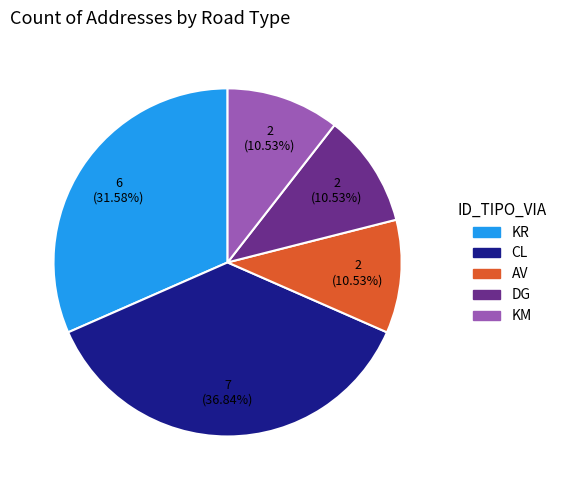

What is the ratio of the value at KM to the value at CL?

0.3